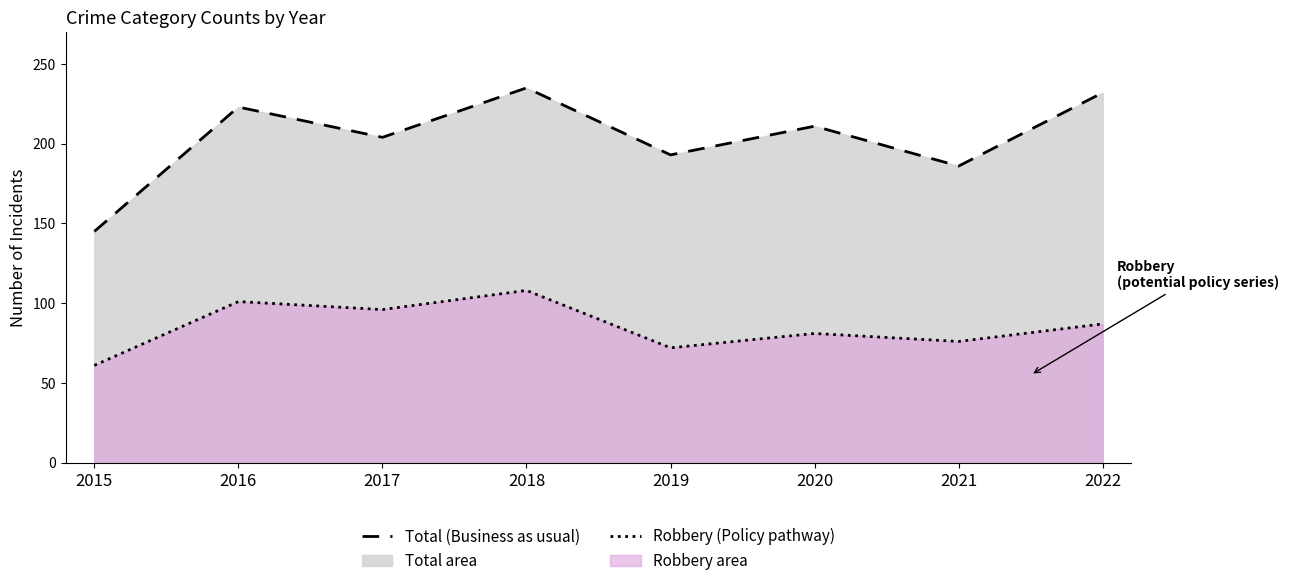

Rank the series by their maximum value, from lowest to highest.

Robbery (Policy pathway), Total (Business as usual)